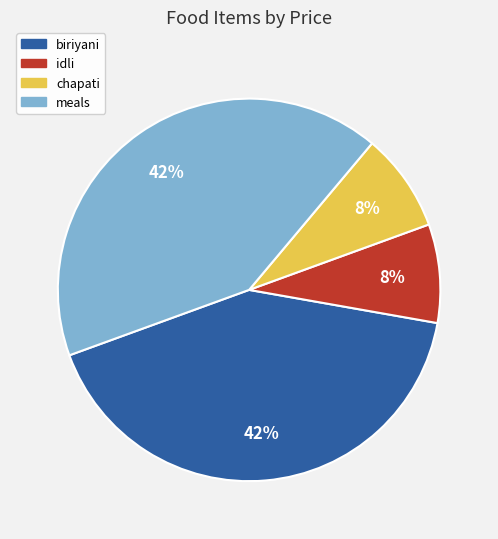

What percentage is the meals slice, to the nearest percent?

42%